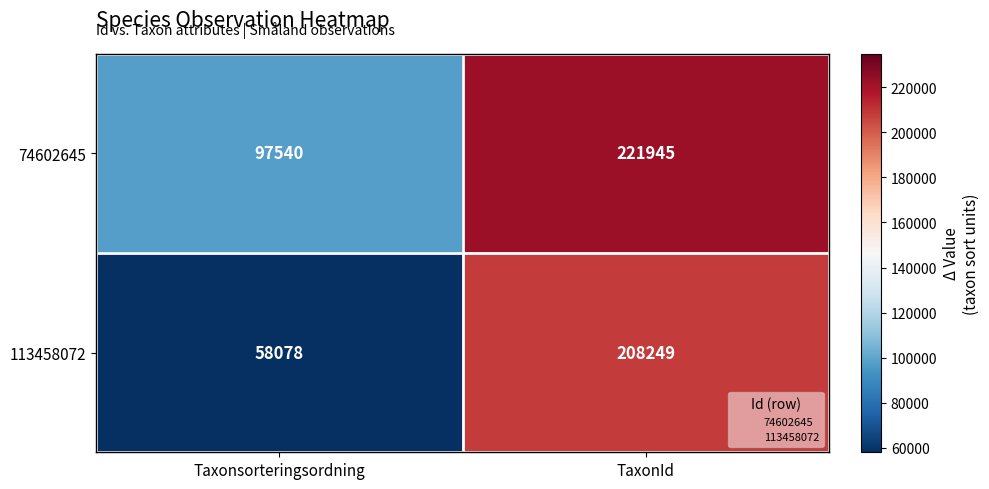

What is the difference between the 113458072 values at TaxonId and Taxonsorteringsordning?

150171